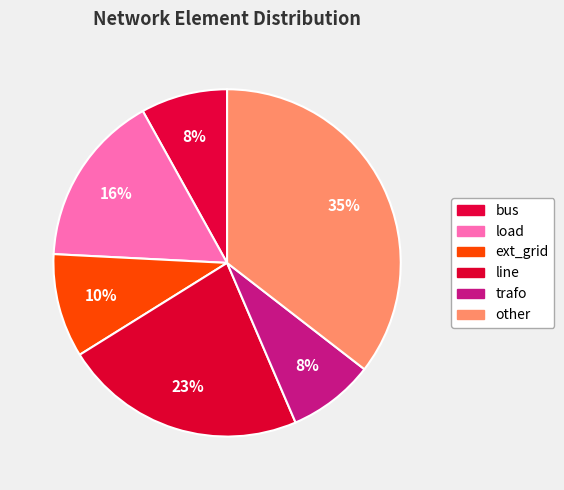

To the nearest percent, what is the difference between the bus and ext_grid slice percentages?

2%